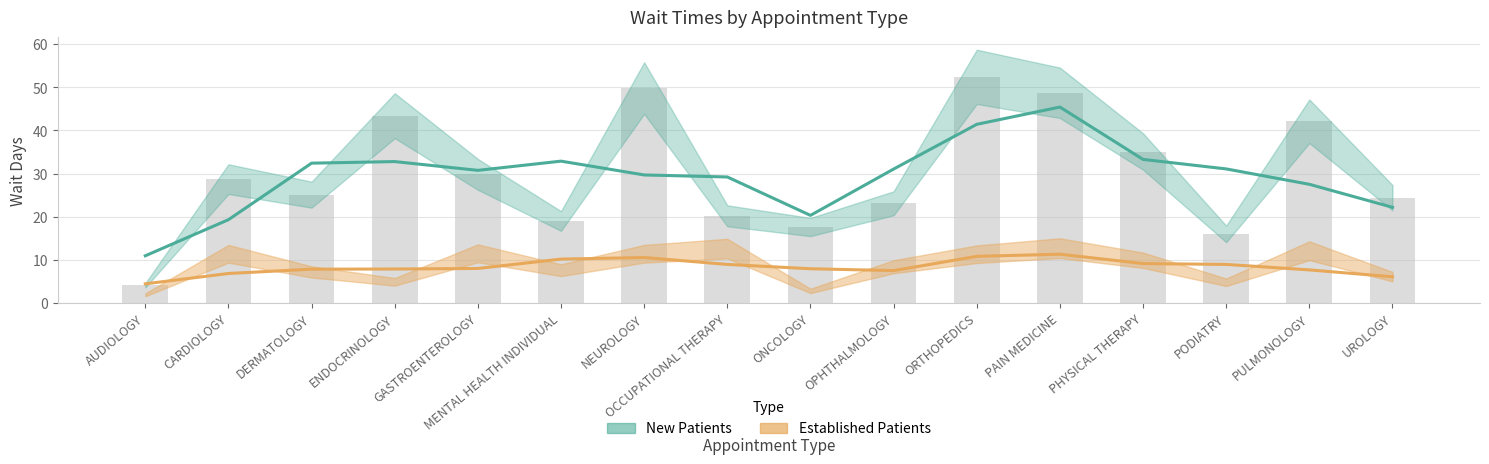

What is the sum of all values?

479.5